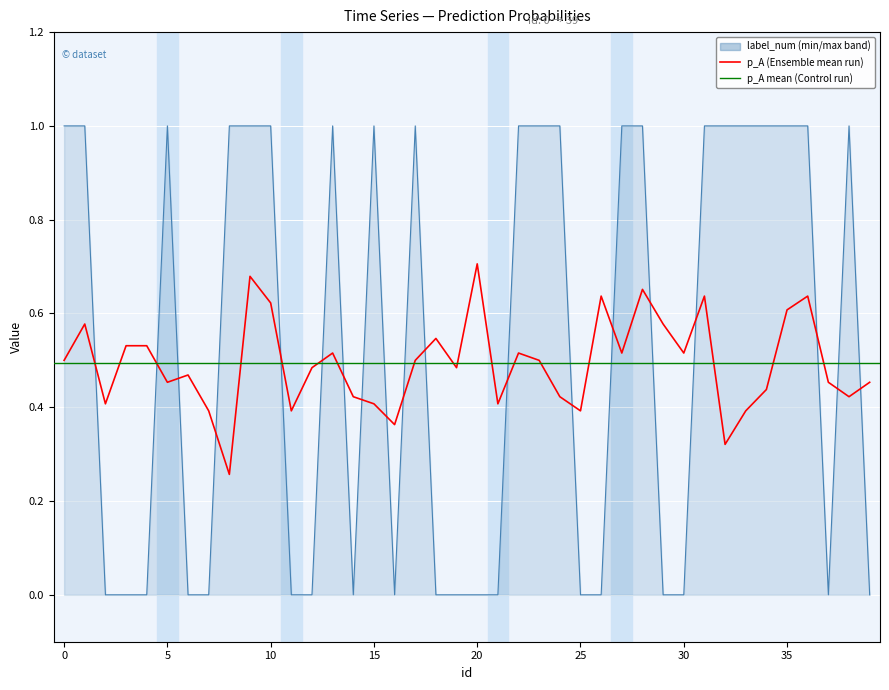

True or false: label_num has a value of 0.7 at 19.

False